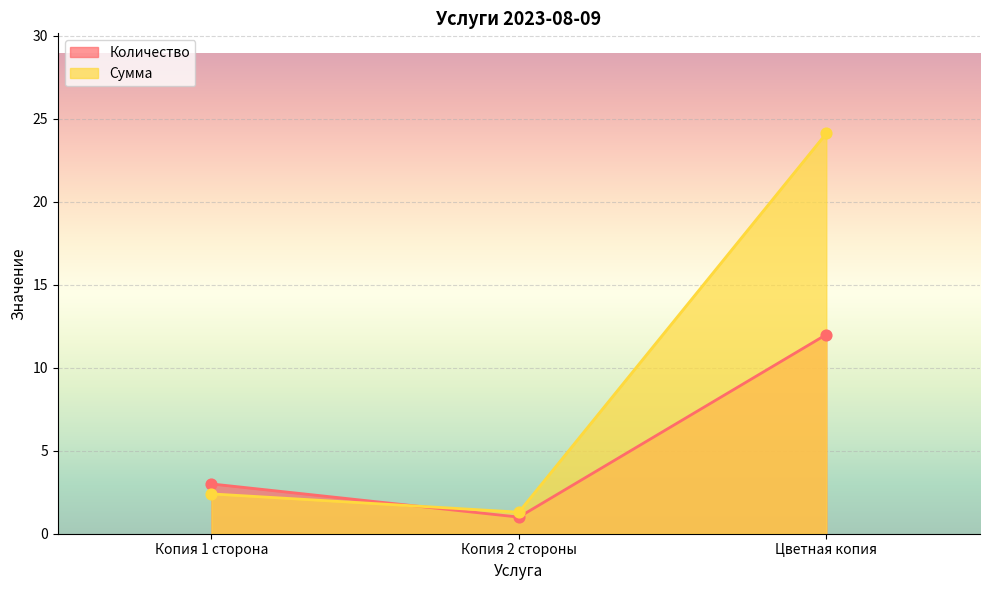

Which series reaches the minimum Y coordinate?

Количество